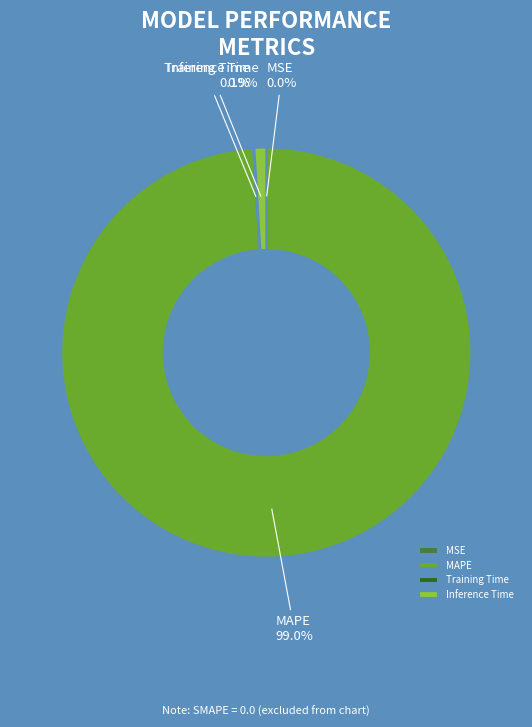

What is the majority slice?

MAPE